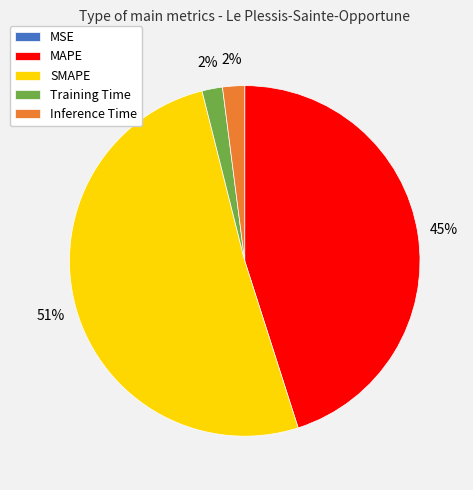

Which category accounts for the majority?

SMAPE